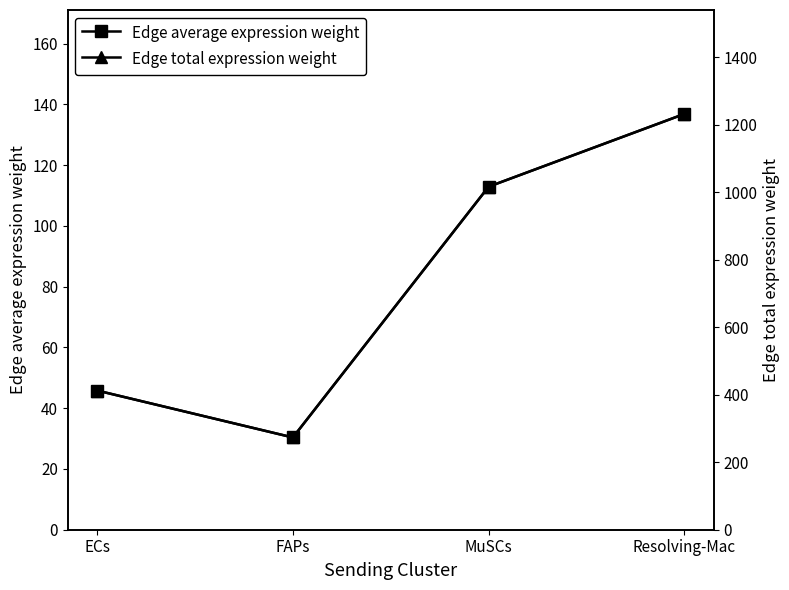

At how many categories does at least one series exceed 641?

2